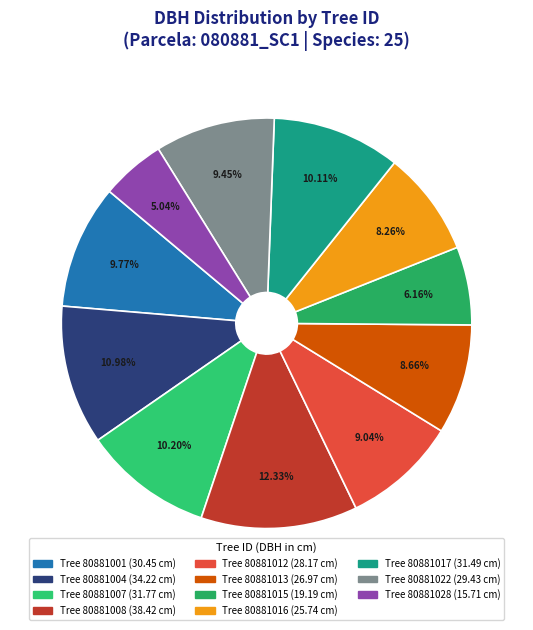

Count the number of slices in the pie.

11